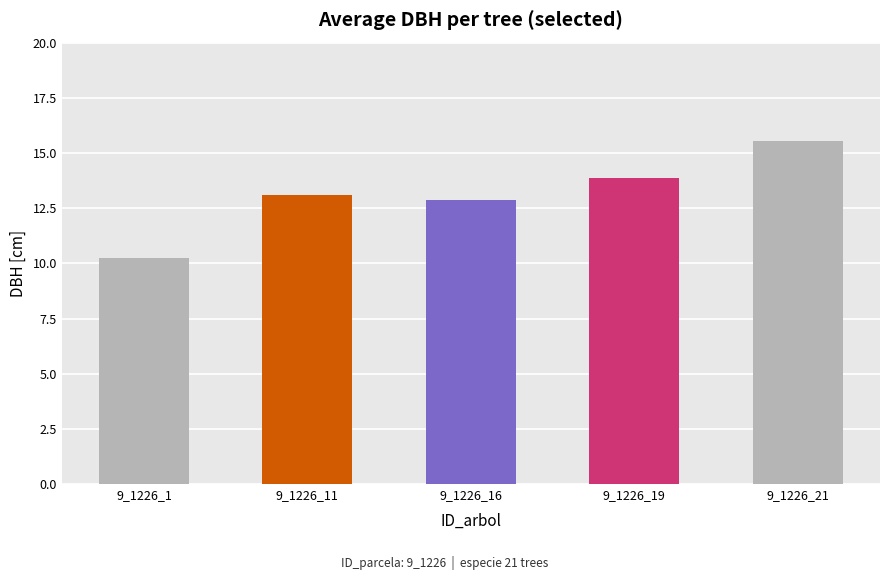

Read the value at 9_1226_21.

15.6